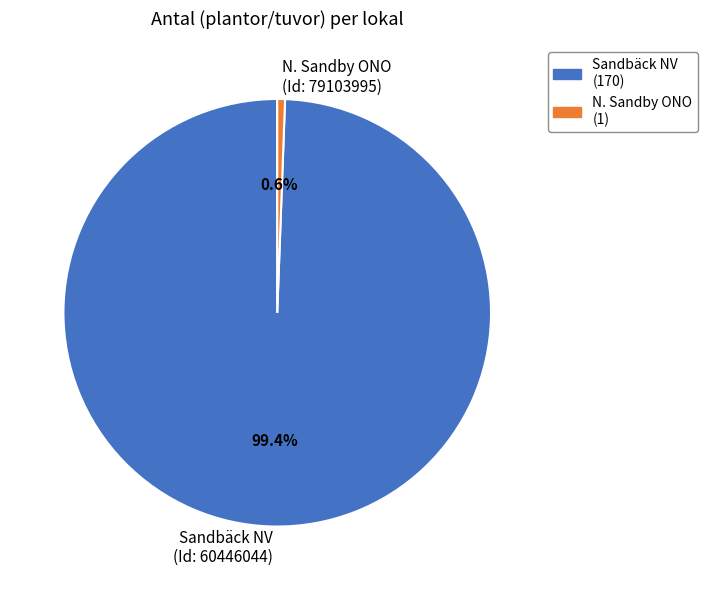

How many segments does this pie chart have?

2